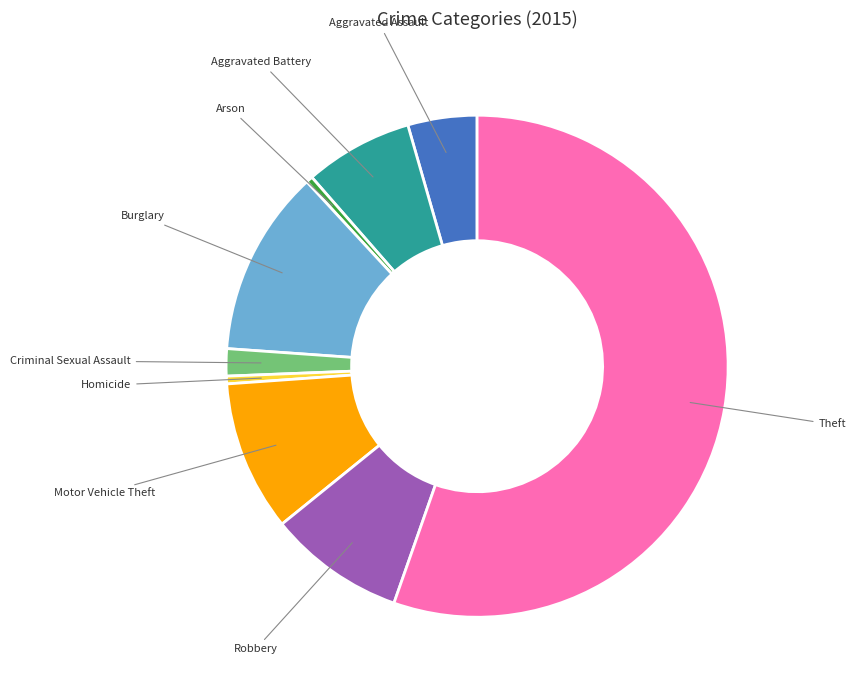

Which category has the biggest portion of the pie?

Theft